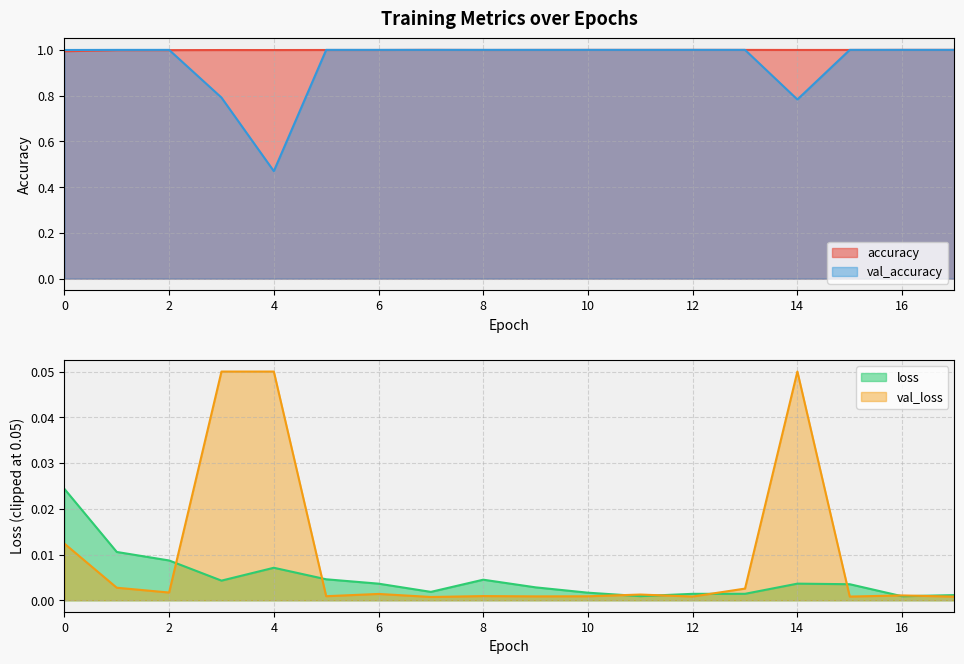

Which series has the largest range (max minus min)?

val_accuracy